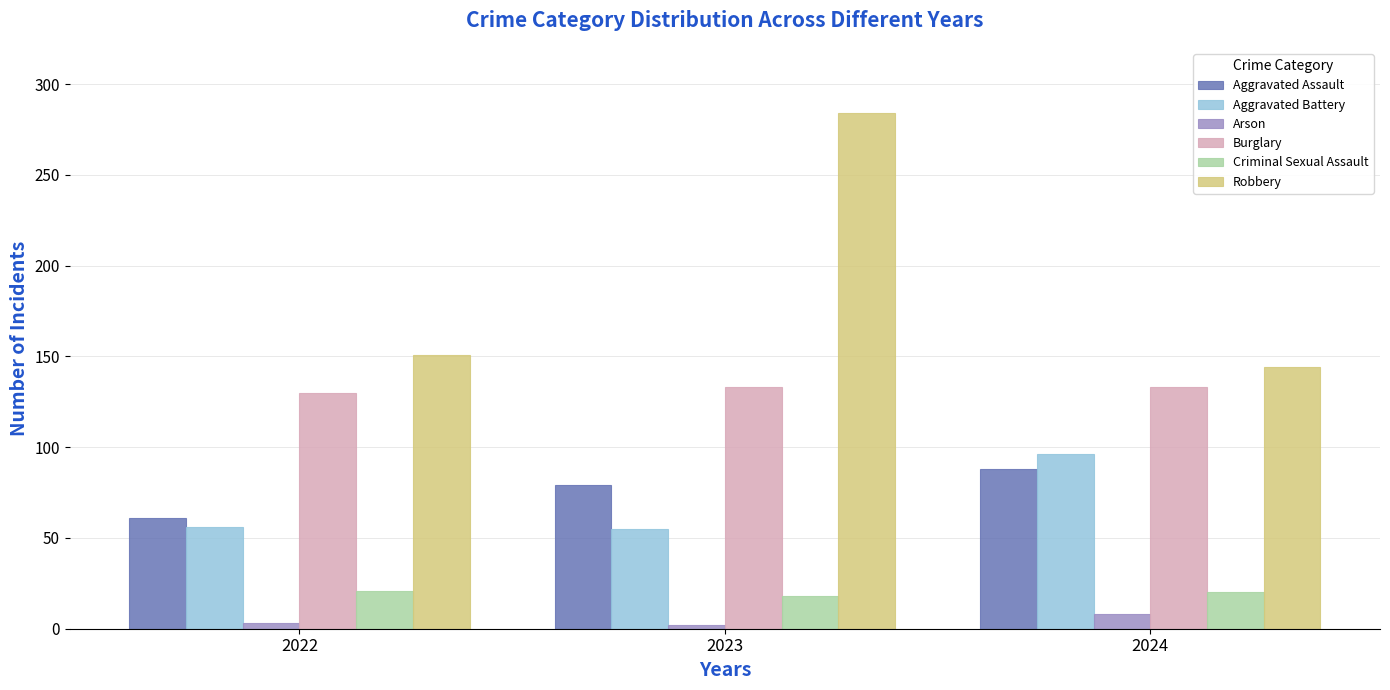

What is the value of the Aggravated Assault bar at the 1st from the left?

61